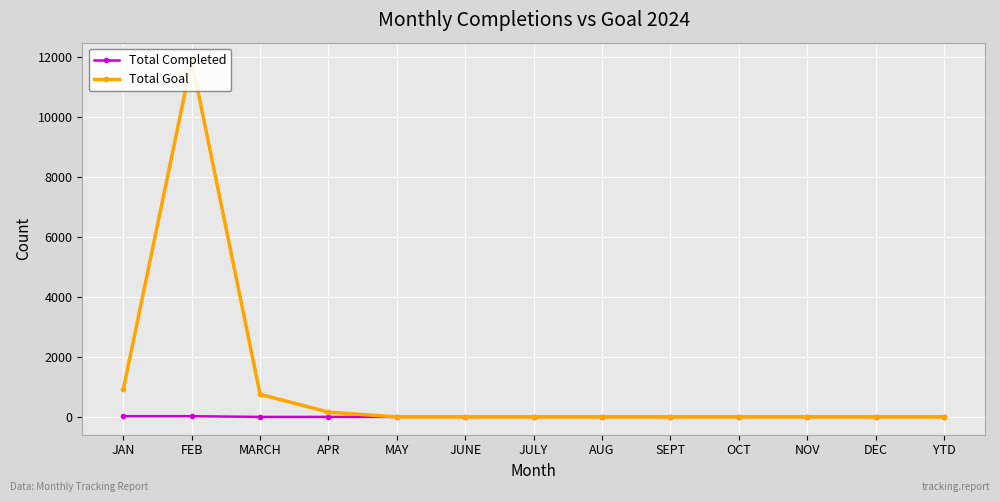

Is it true that Total Completed equals 0 at JULY?

True